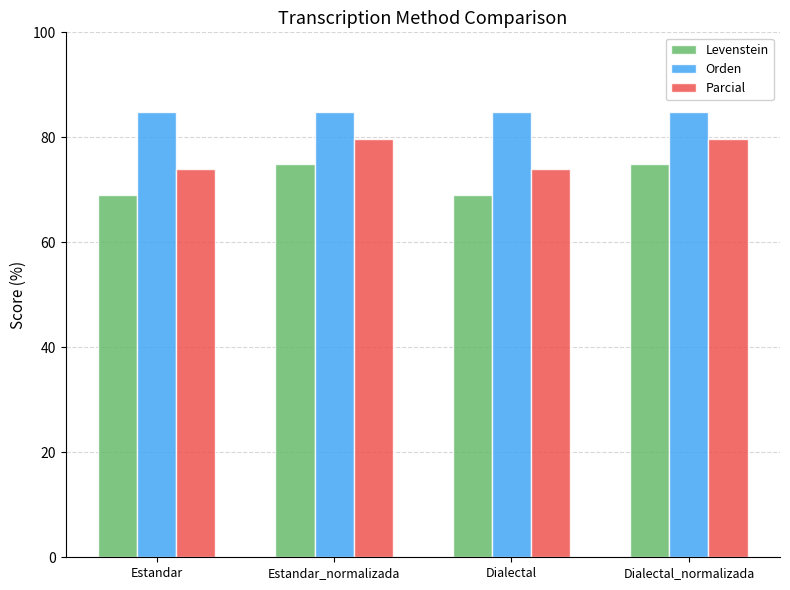

Which series has the largest total across all categories?

Orden